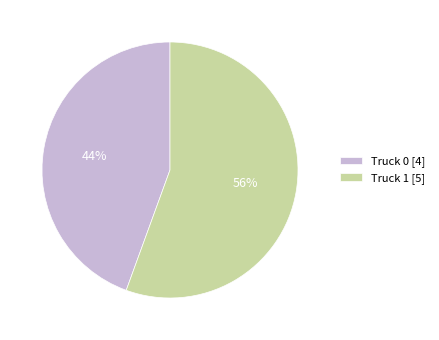

To the nearest percent, what portion does Truck 1 represent?

56%